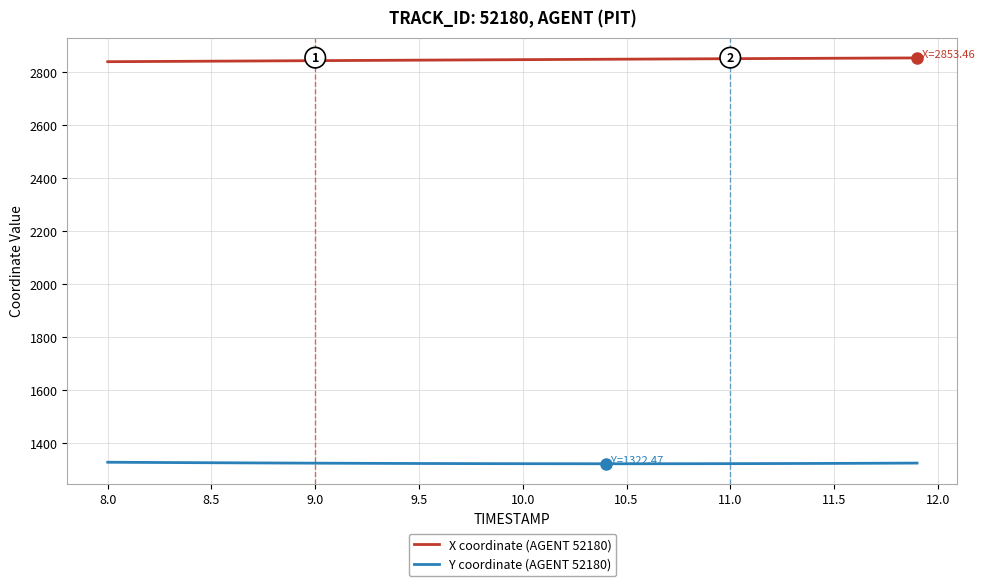

Which series has the largest total across all categories?

X coordinate (AGENT 52180)